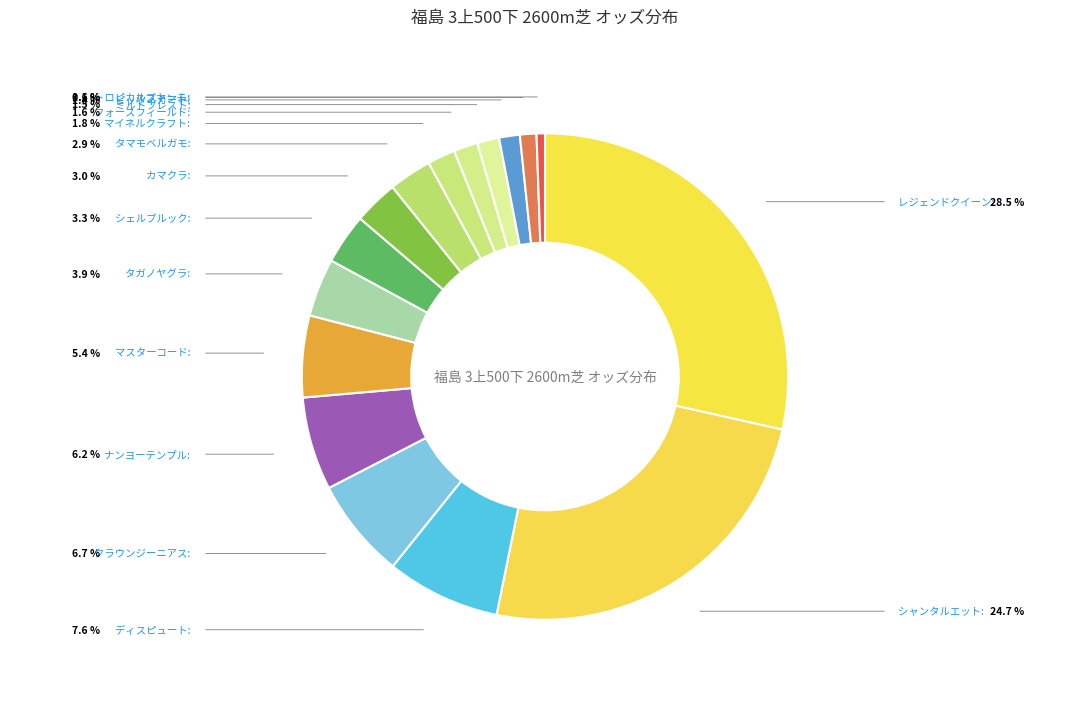

How many segments does this pie chart have?

16